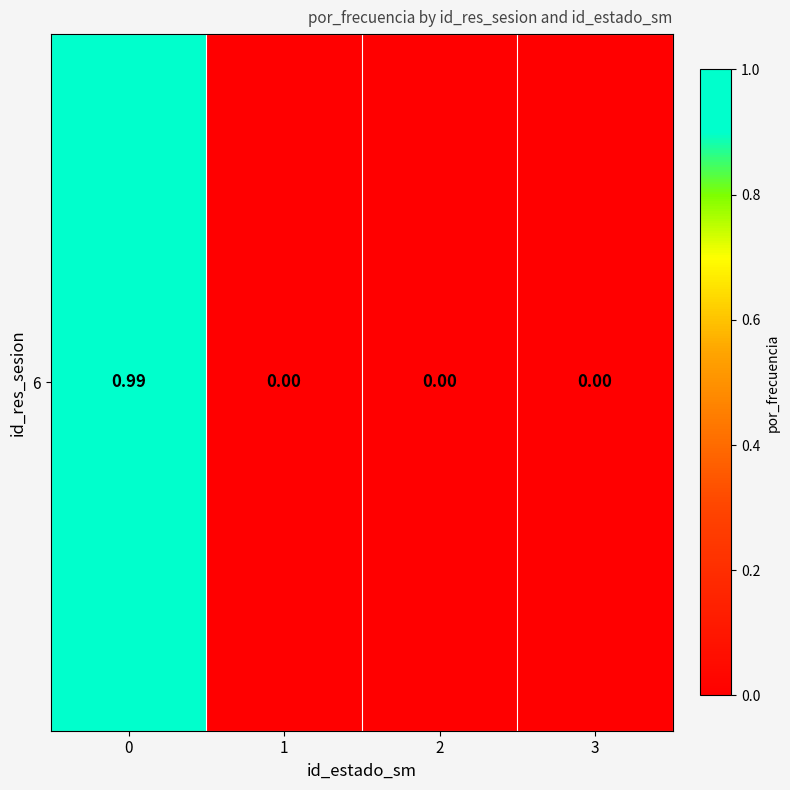

Is it true that the value at 3 is 0.4?

False